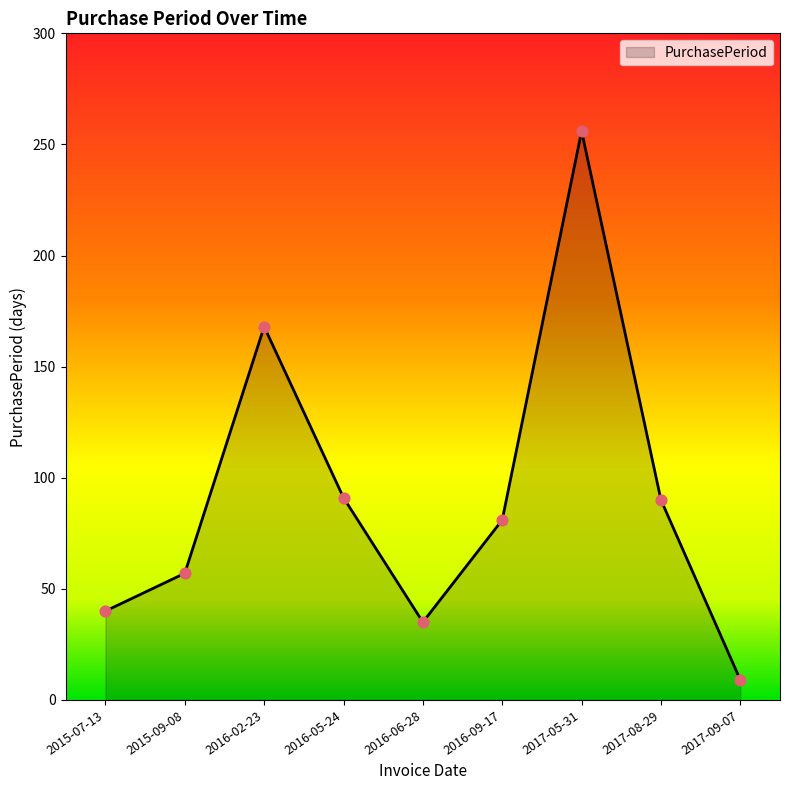

Which has a higher value, 2015-09-08 or 2015-07-13?

2015-09-08